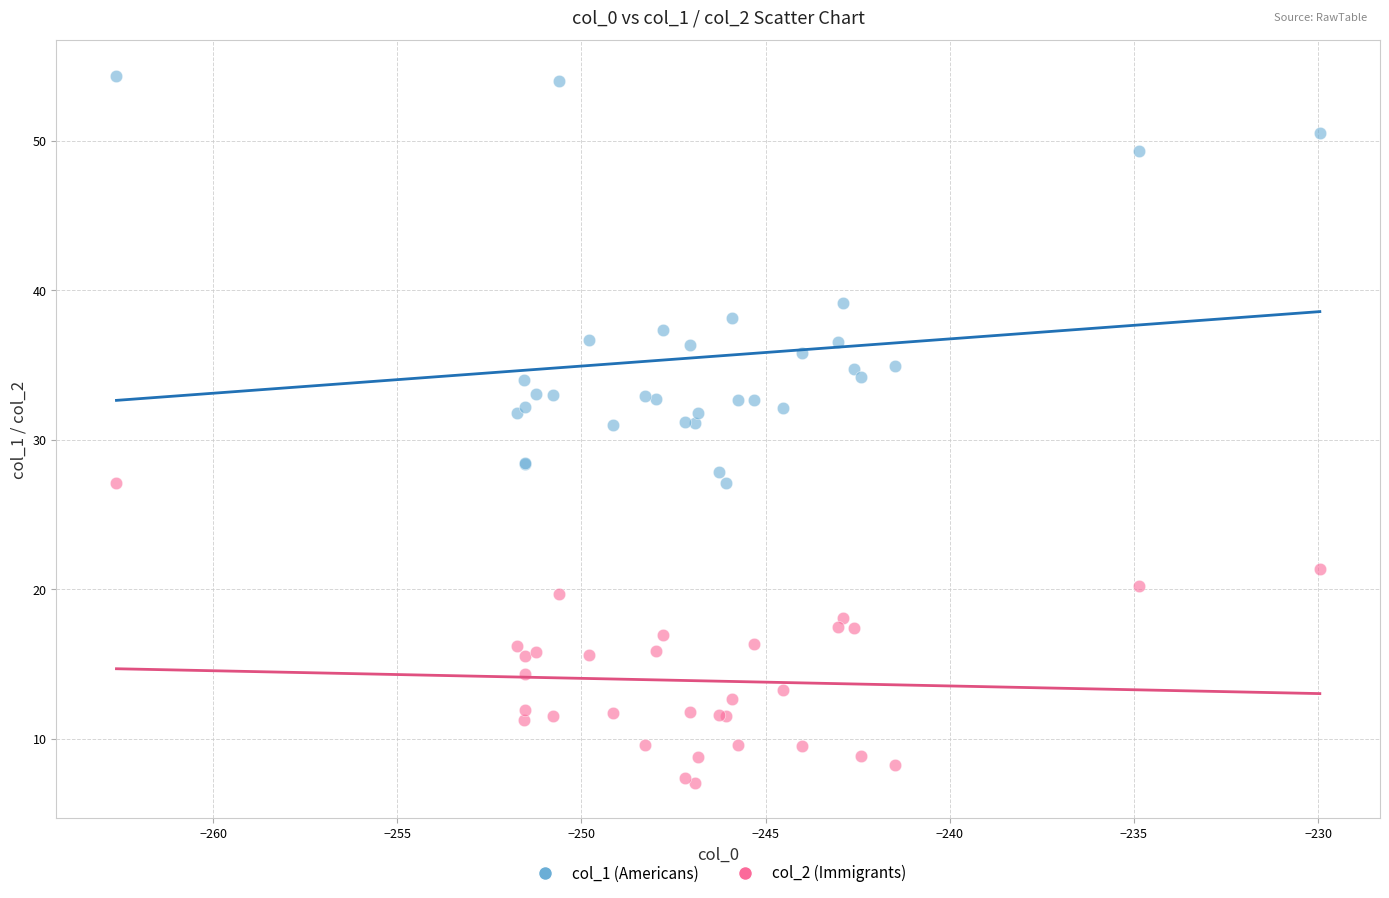

Which series has the largest Y range (max minus min)?

col_1 (Americans)